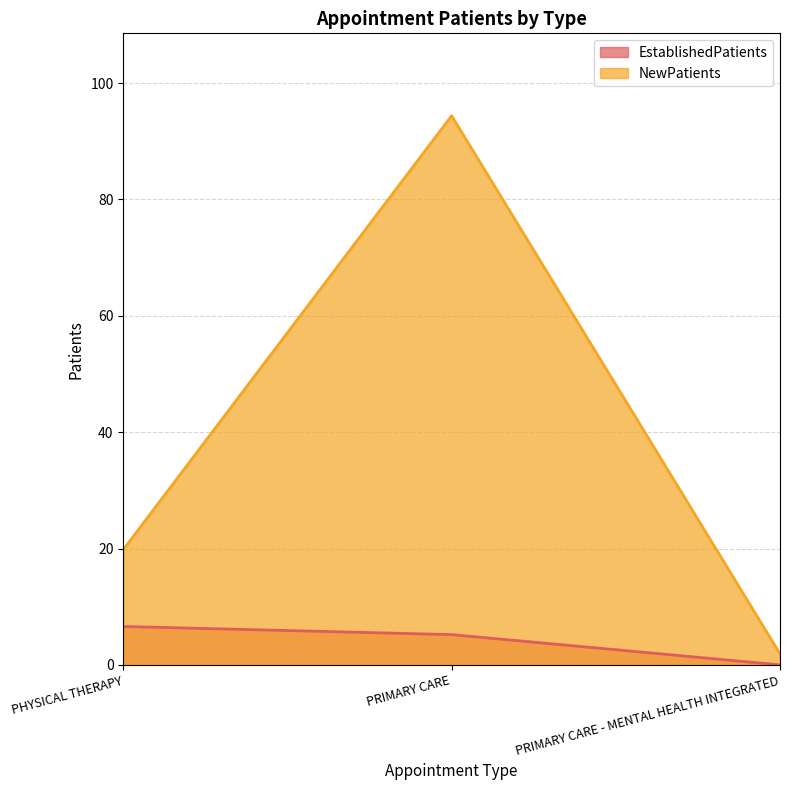

Which series has the largest total across all categories?

NewPatients